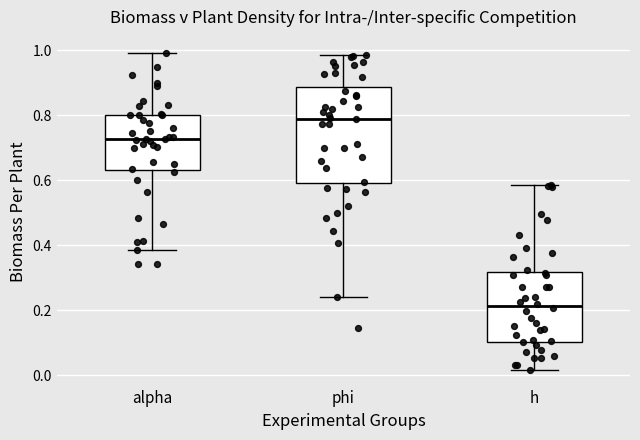

Reading left to right, read every box against the y-axis: the position of its median line, the range the box covers, and the ends of its whiskers. The values are not printed on the chart, so give them approximately, as read against the axis.

alpha: median 0.72, box 0.64 to 0.80, whiskers 0.38 to 1.00
phi: median 0.80, box 0.60 to 0.88, whiskers 0.24 to 0.98
h: median 0.22, box 0.10 to 0.32, whiskers 0.02 to 0.58